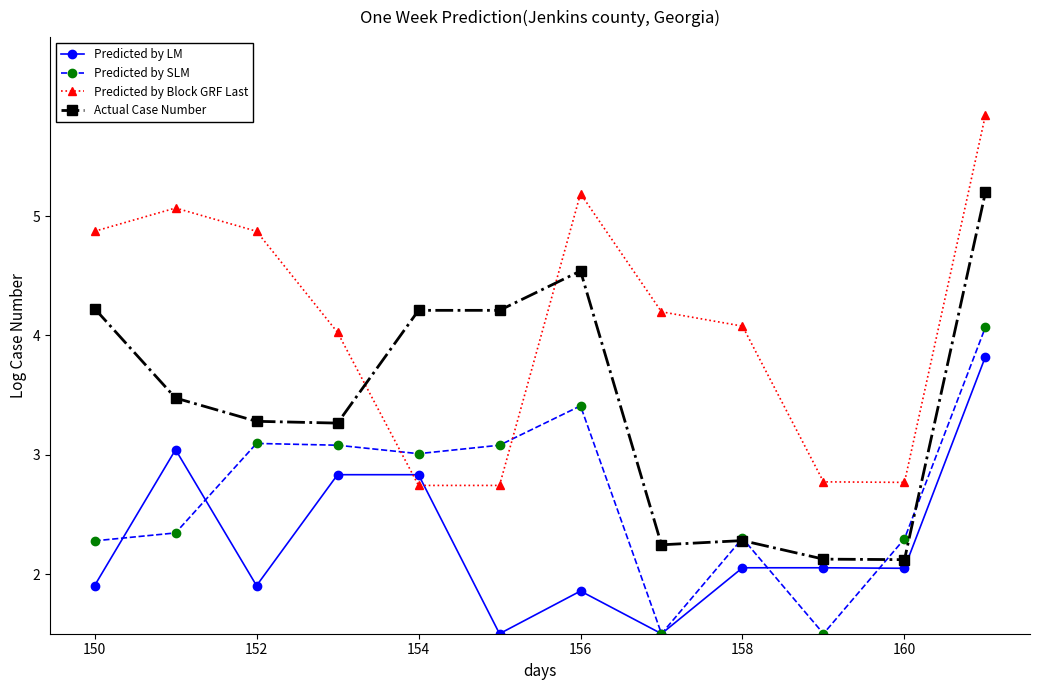

What is the value of the Actual Case Number point at the 12th from the left?

5.2